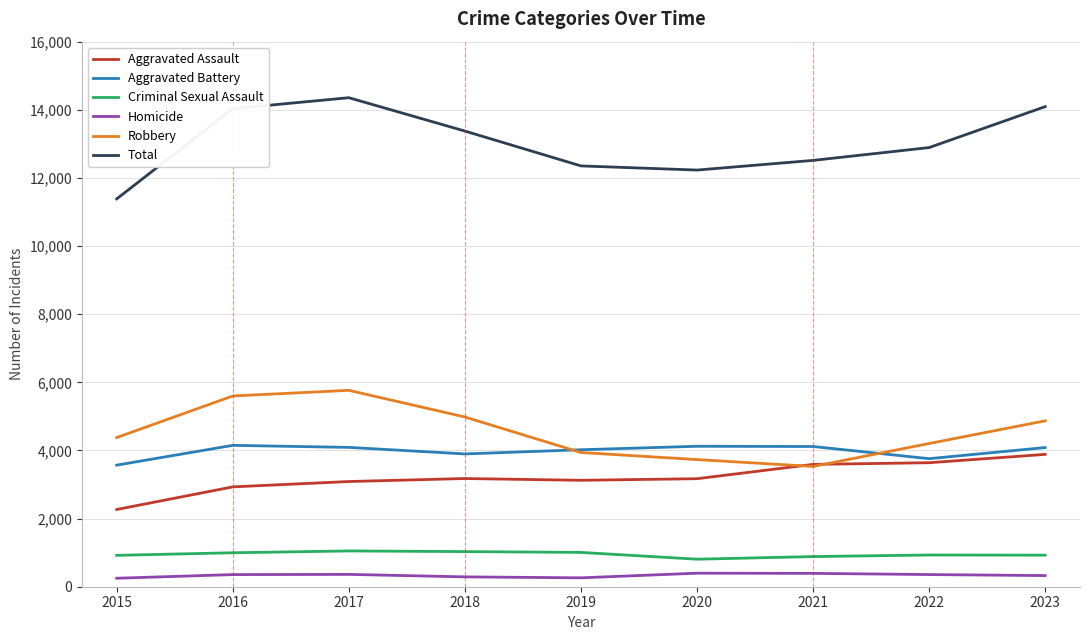

Which series changed the most between 2016 and 2019?

Total